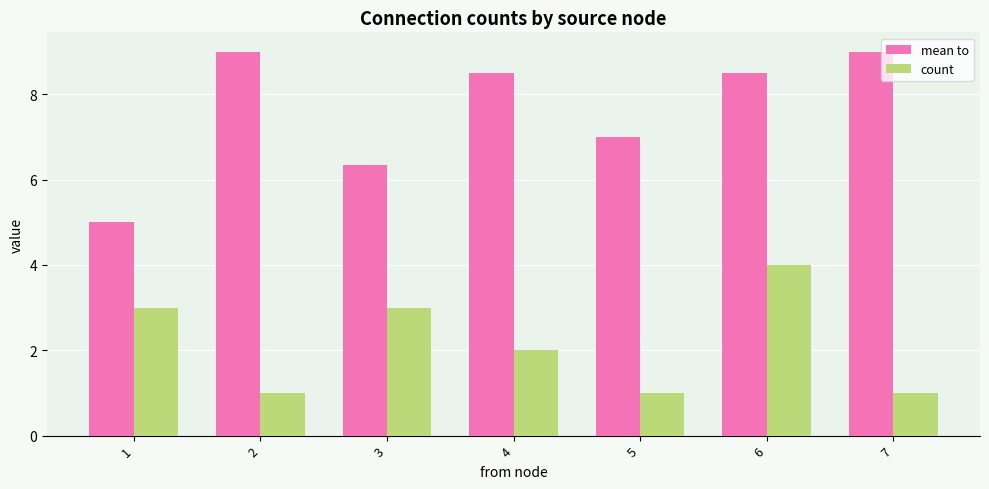

What is the greatest value displayed?

9.0